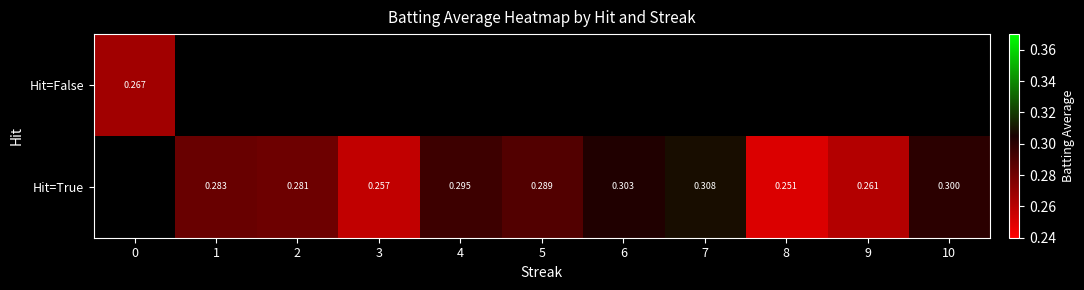

List the series in order of their peak value, lowest first.

Hit=False, Hit=True